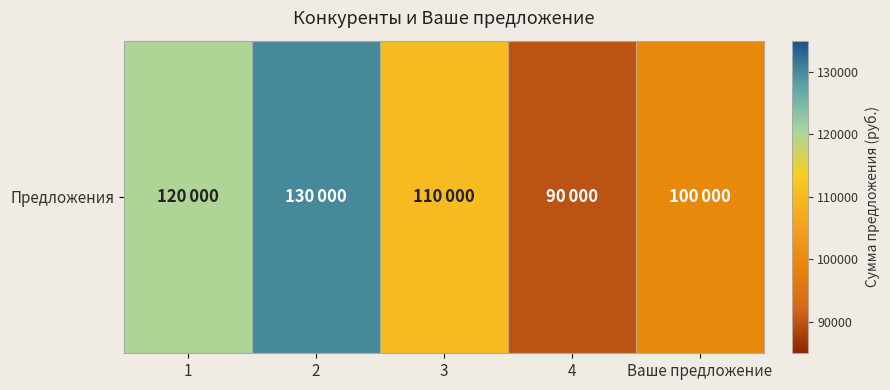

What is the change in value from 1 to 4?

-30000